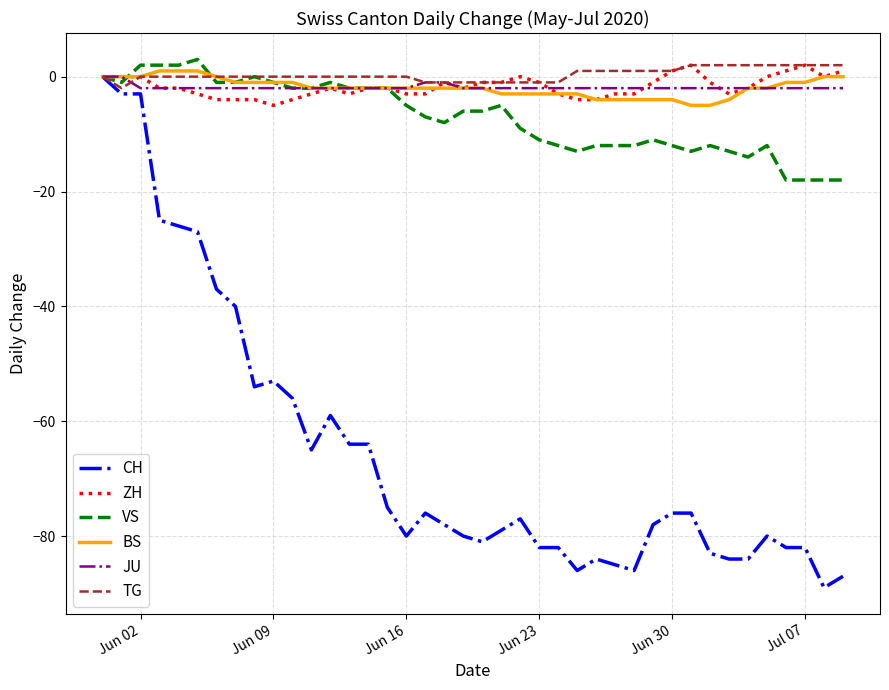

What is the sum of all TG values?

14